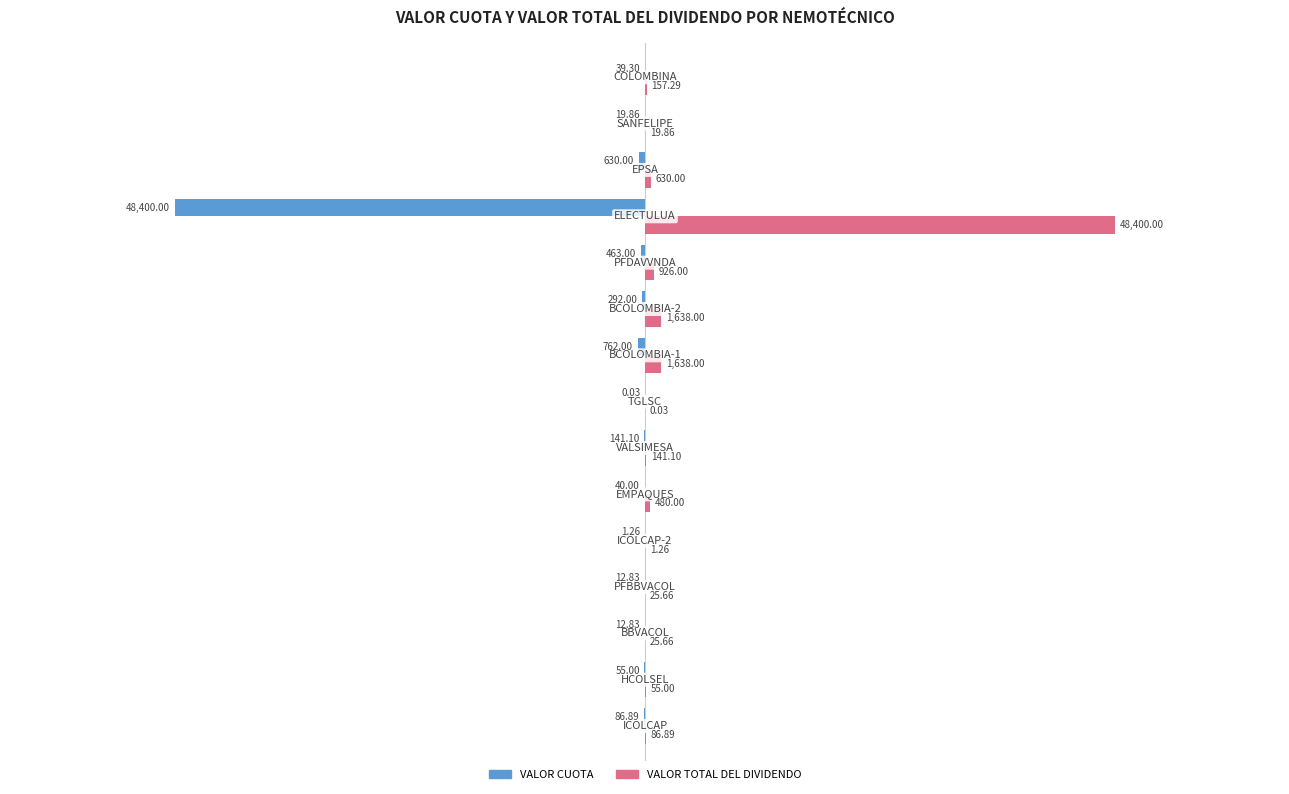

How many categories are shown in the chart?

15